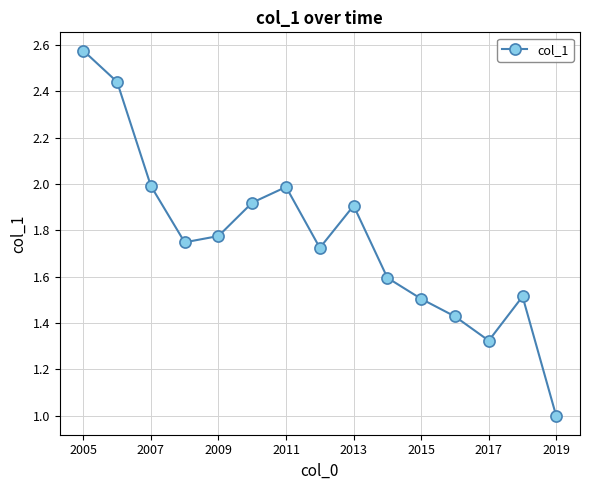

What is the smallest value displayed?

1.0